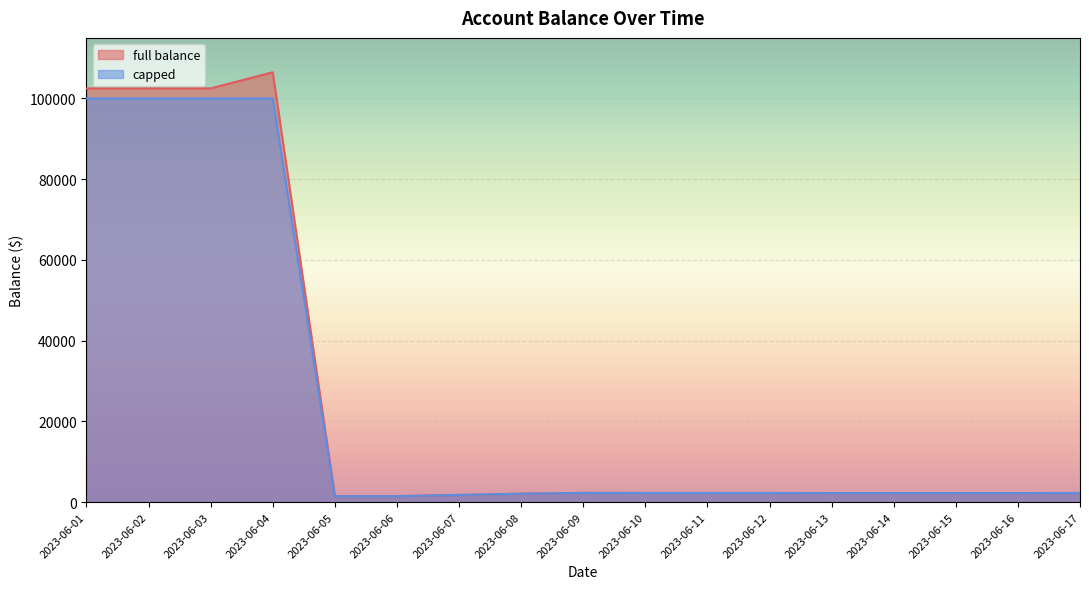

What is the total value across all series at 2023-06-15?

4502.4